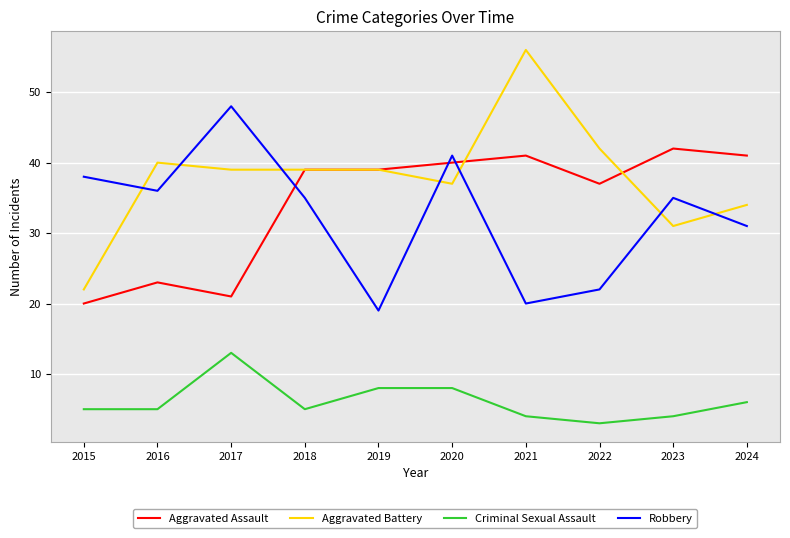

What is the difference between the Aggravated Battery values at 2020 and 2016?

3